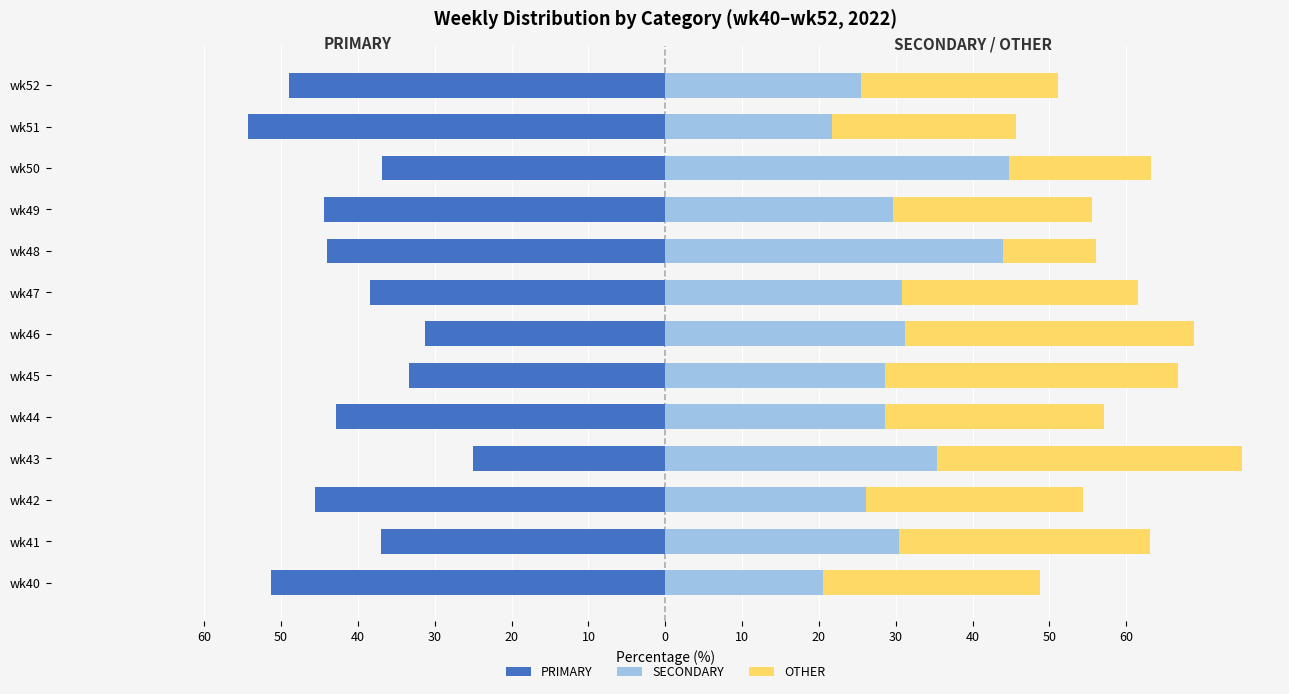

At wk44, list the series in order from smallest to largest.

PRIMARY, SECONDARY, OTHER